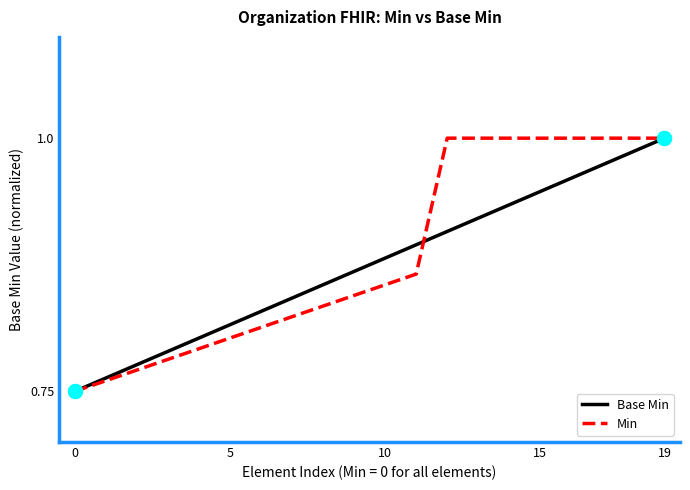

What are all the series names shown in the legend?

Base Min, Min